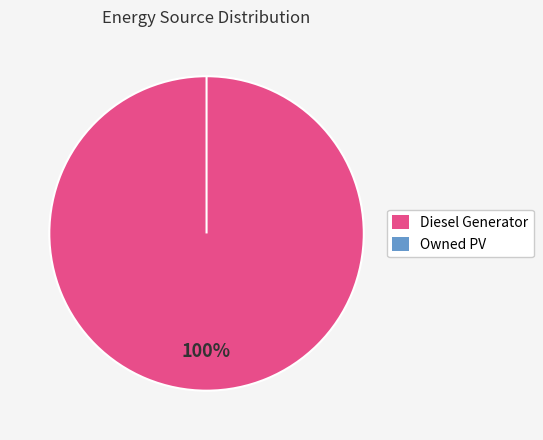

Count the number of slices in the pie.

3